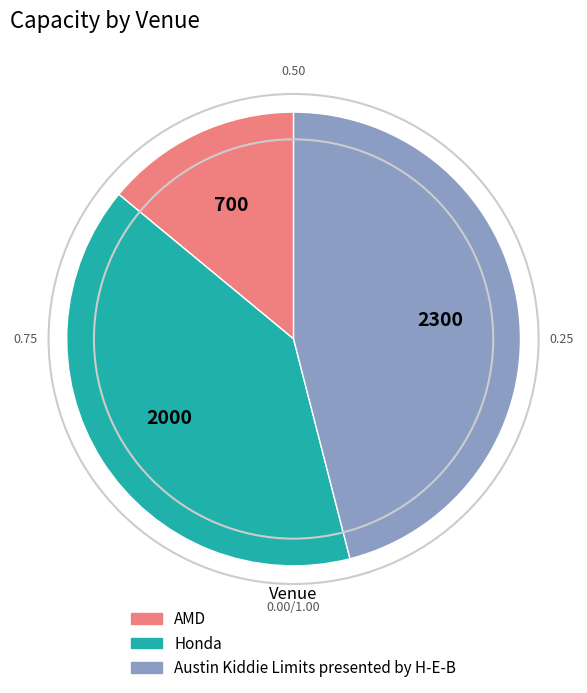

Which category has the biggest portion of the pie?

Austin Kiddie Limits presented by H-E-B